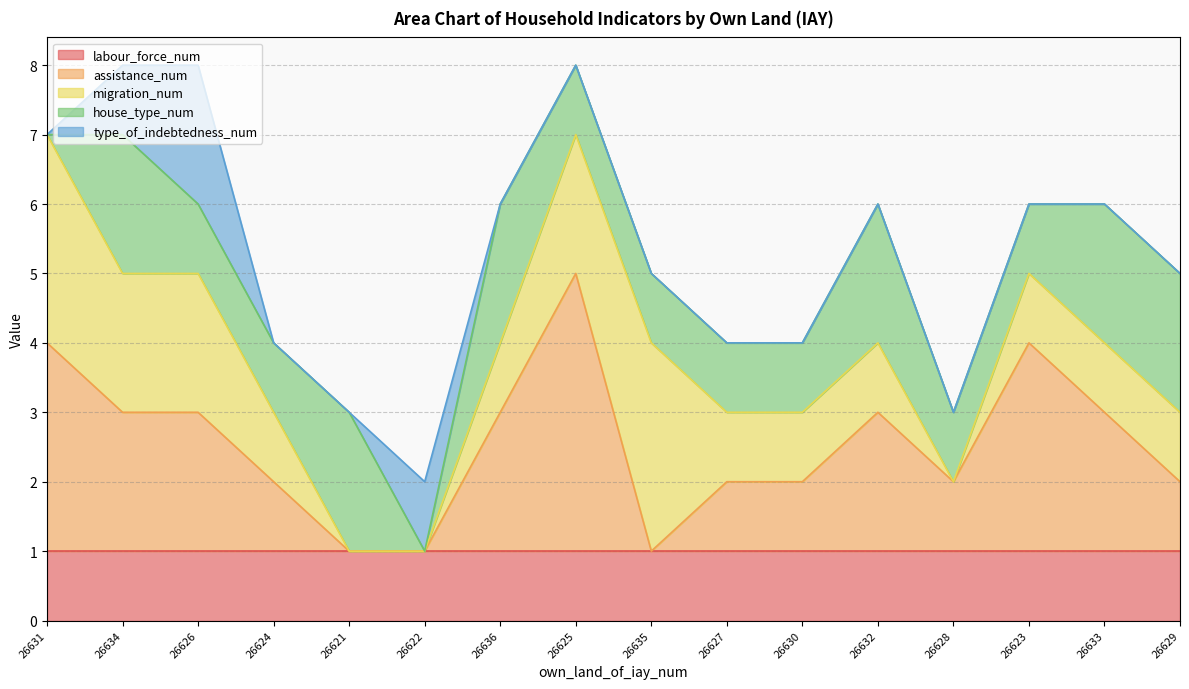

What is the label of the 6th point from the right?

26630